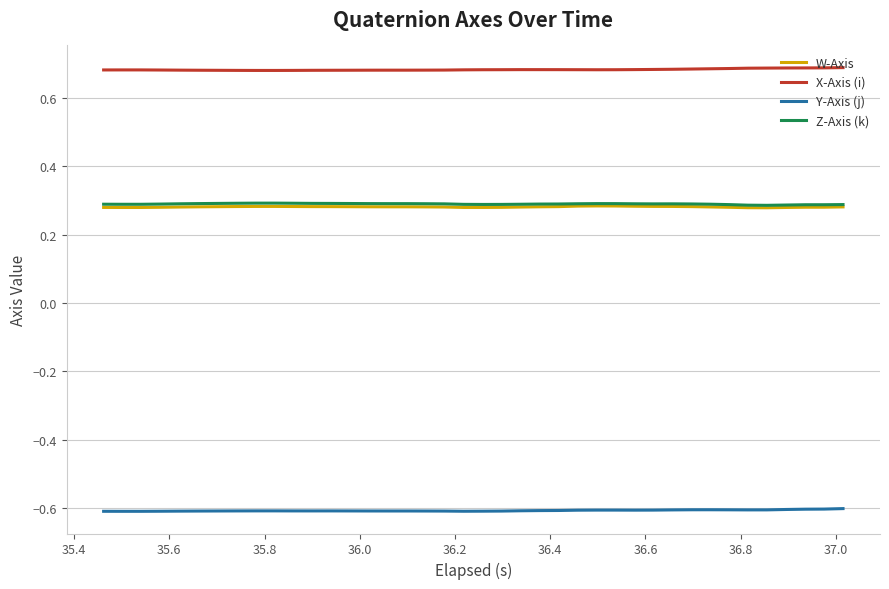

Which series has the largest total across all categories?

X-Axis (i)